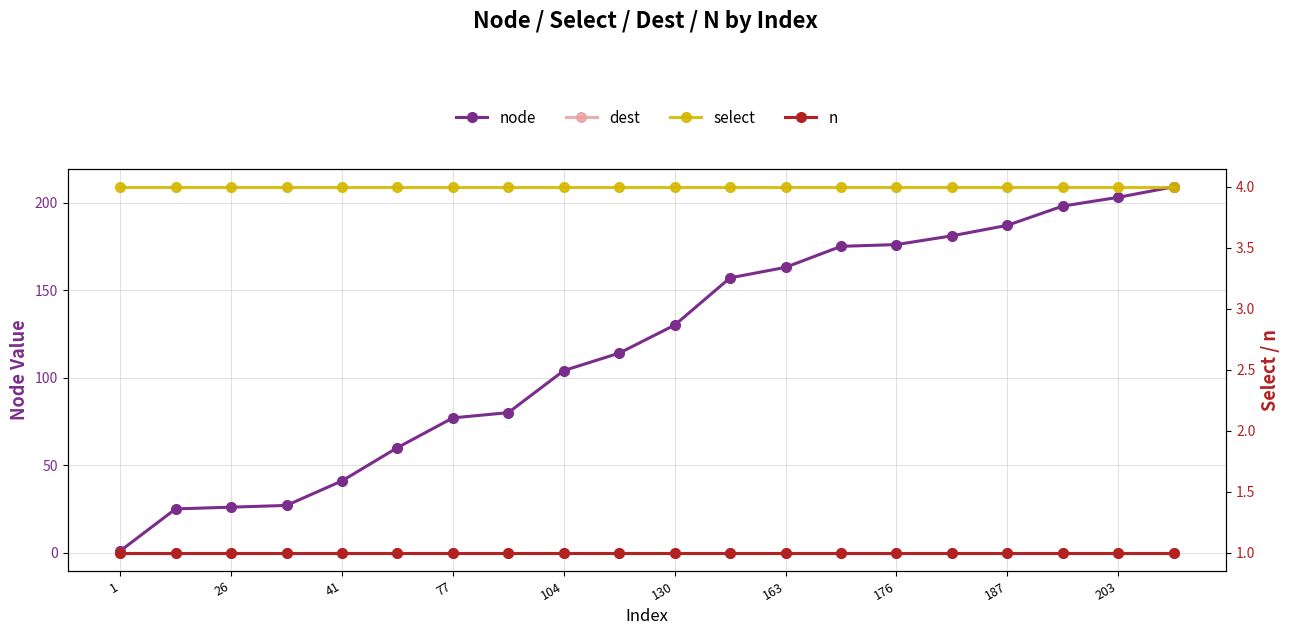

How many lines are shown in the chart?

4